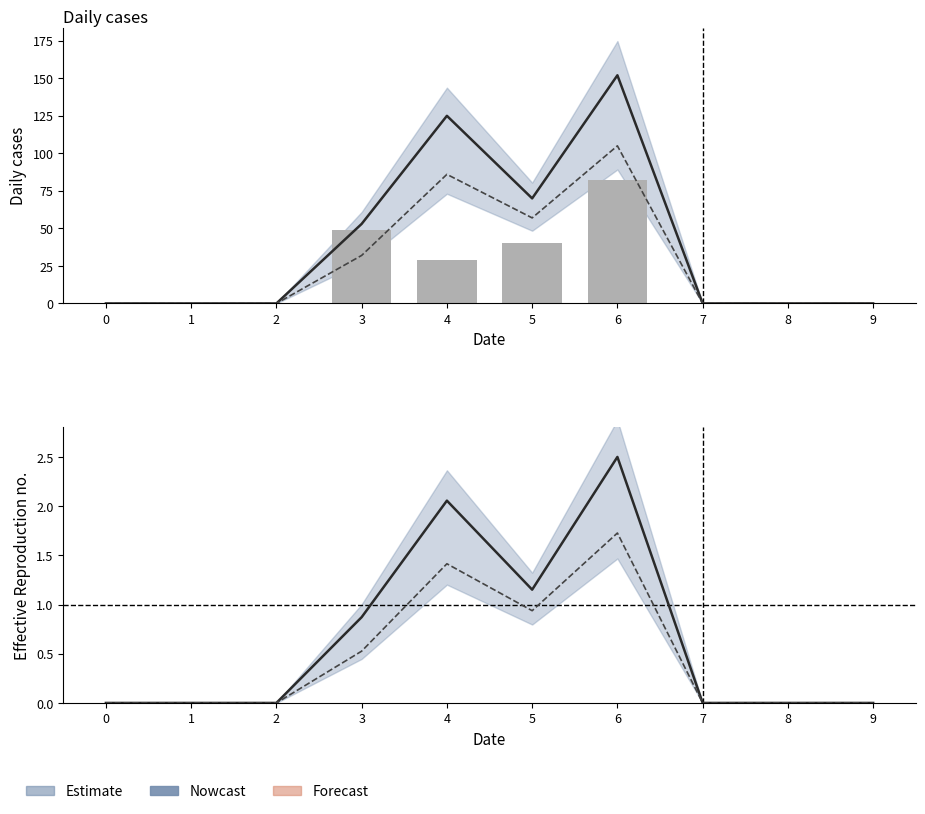

Count the number of categories in the chart.

10